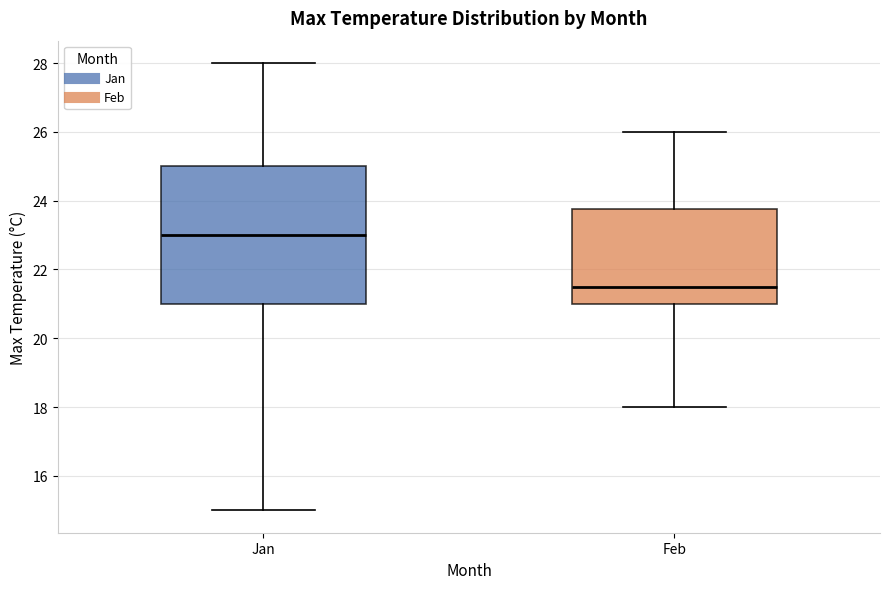

Which box's median line is the highest?

Jan